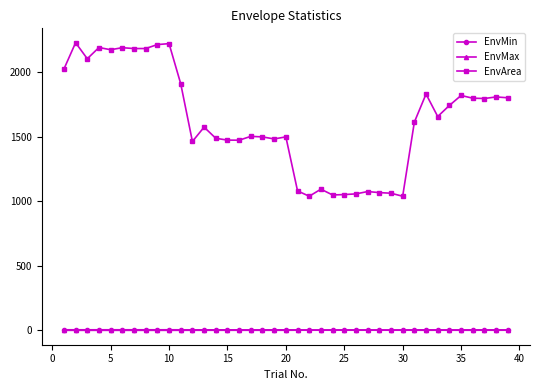

What is the maximum value for EnvMin?

-1.0